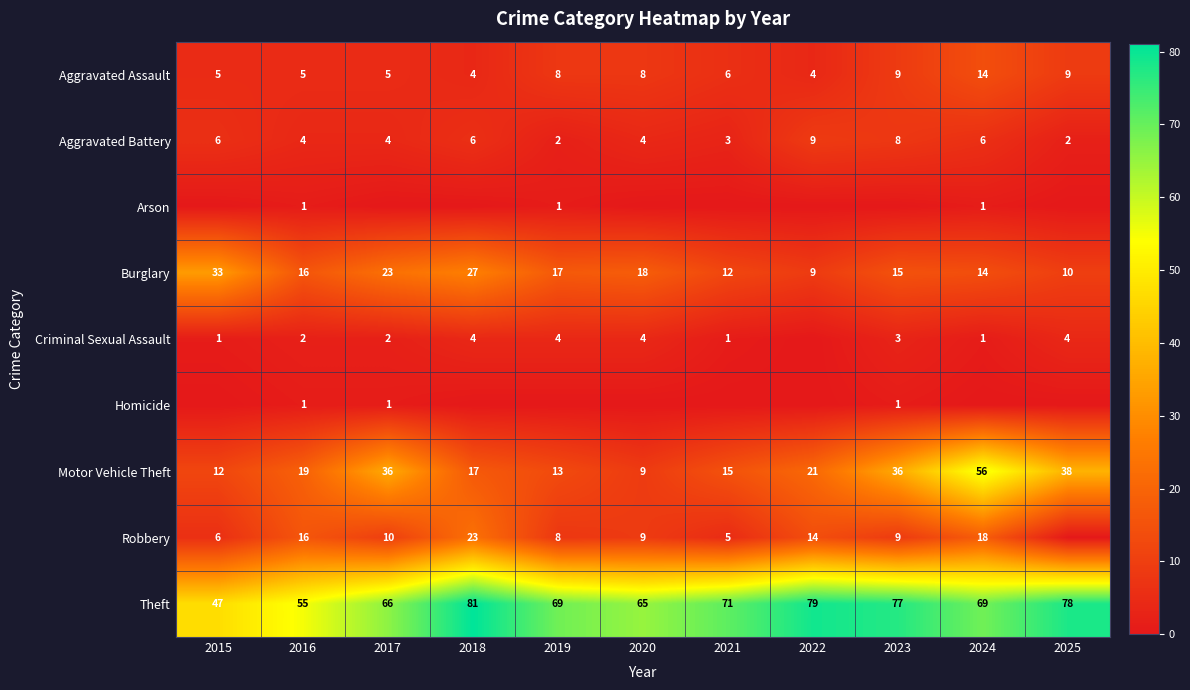

How many data points does each series have?

11